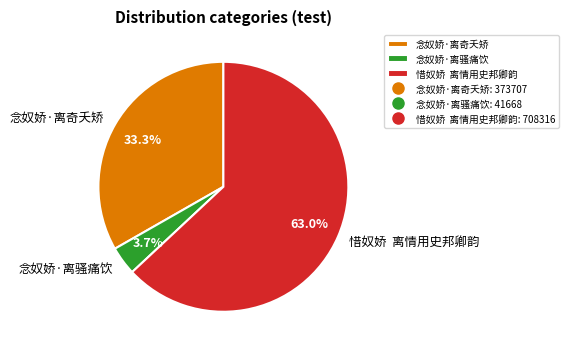

To the nearest percent, what is the difference between the 念奴娇·离骚痛饮 and 念奴娇·离奇夭矫 slice percentages?

30%